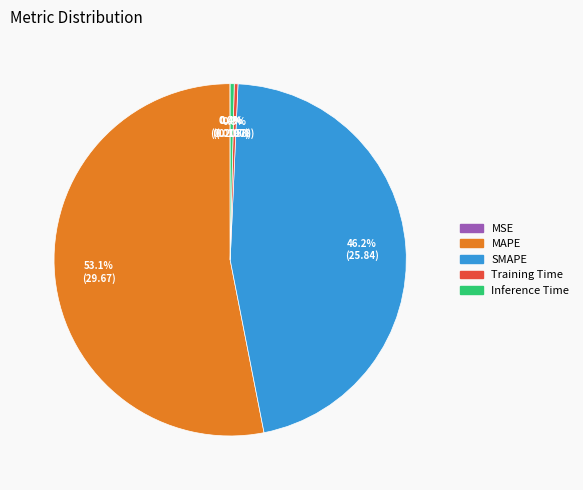

True or false: Inference Time accounts for 0% of the total.

True